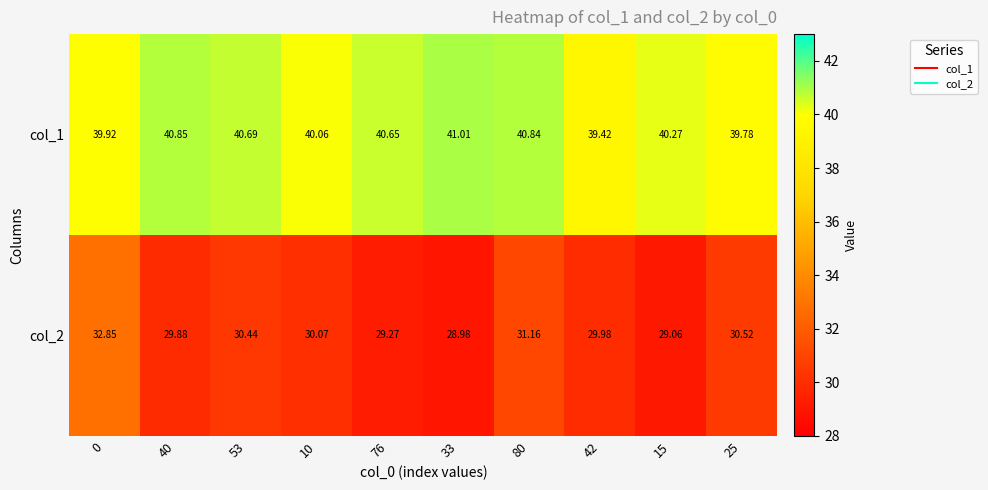

Is the value of col_2 at 0 greater than the value of col_1 at 0?

No